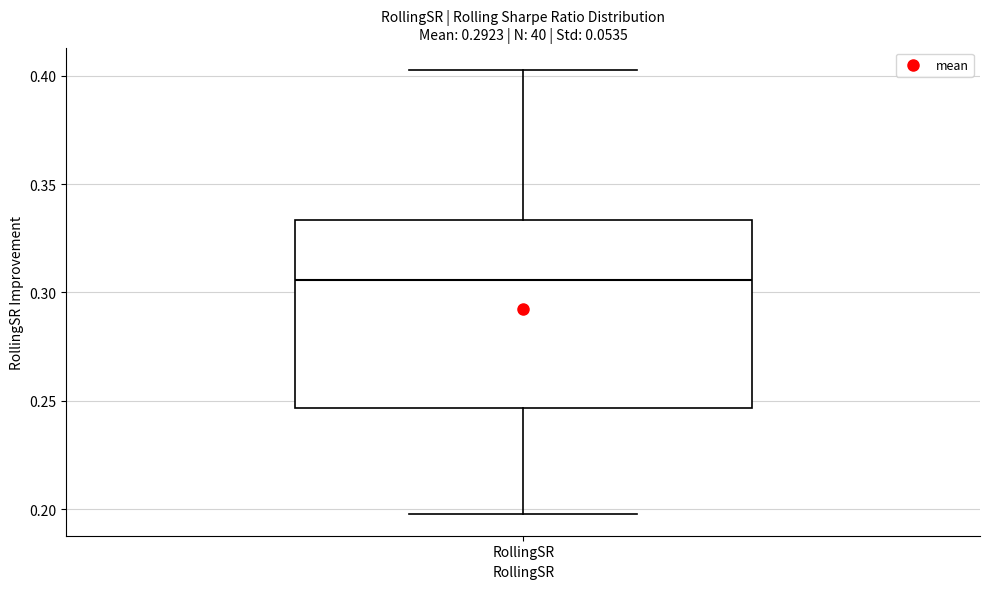

Read this box plot against the y-axis: the position of the median line, the range covered by the box, and the ends of both whiskers. The values are not printed on the chart, so give them approximately, as read against the axis.

median 0.305, box 0.245 to 0.335, whiskers 0.200 to 0.405